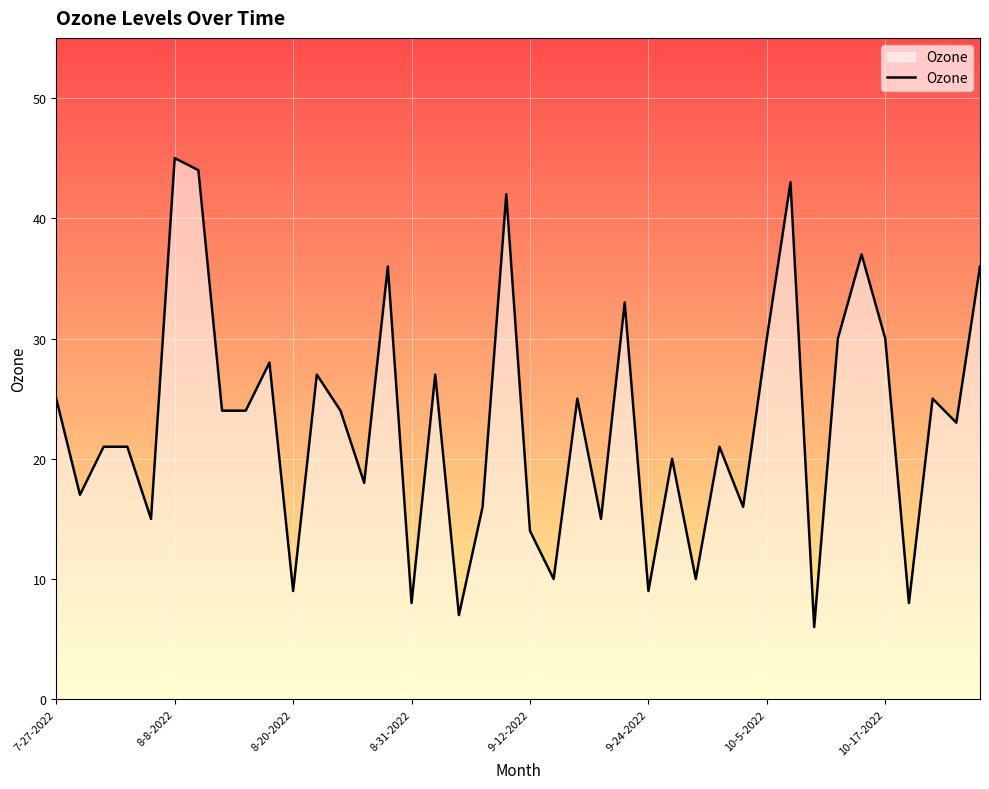

What is the difference between the maximum and minimum values?

39